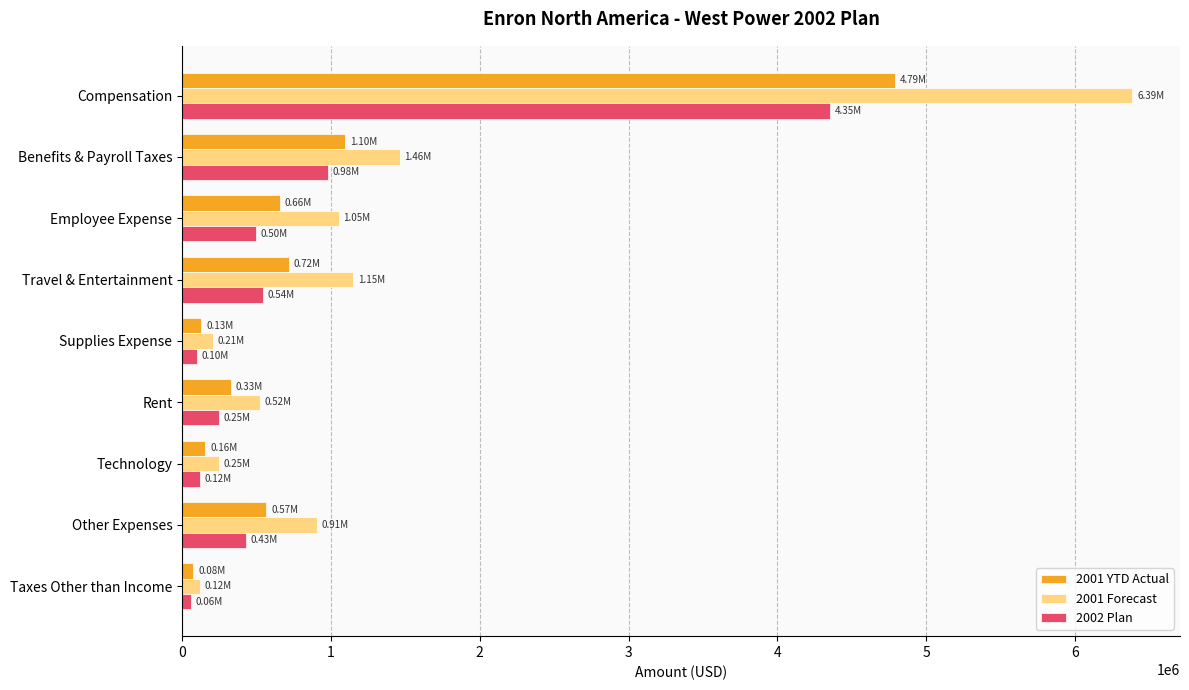

Which series has the largest range (max minus min)?

2001 Forecast